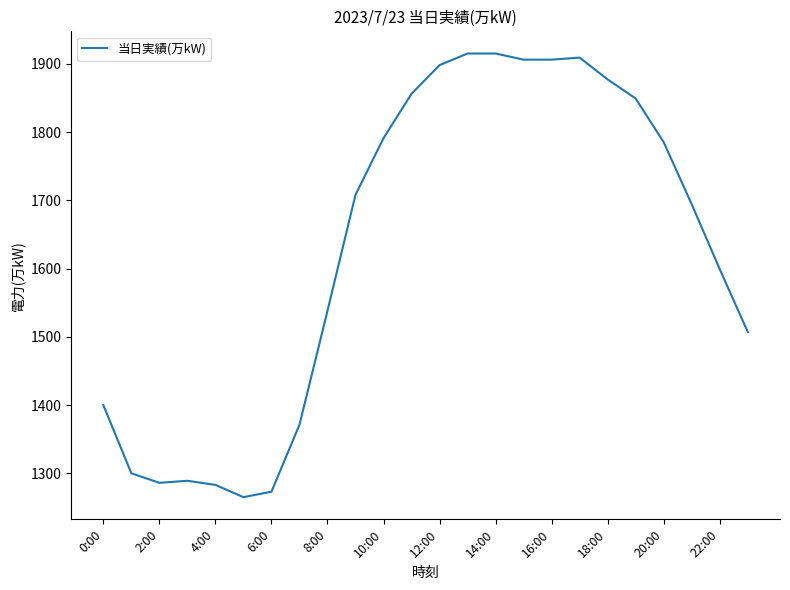

What is the maximum value shown in the chart?

1915